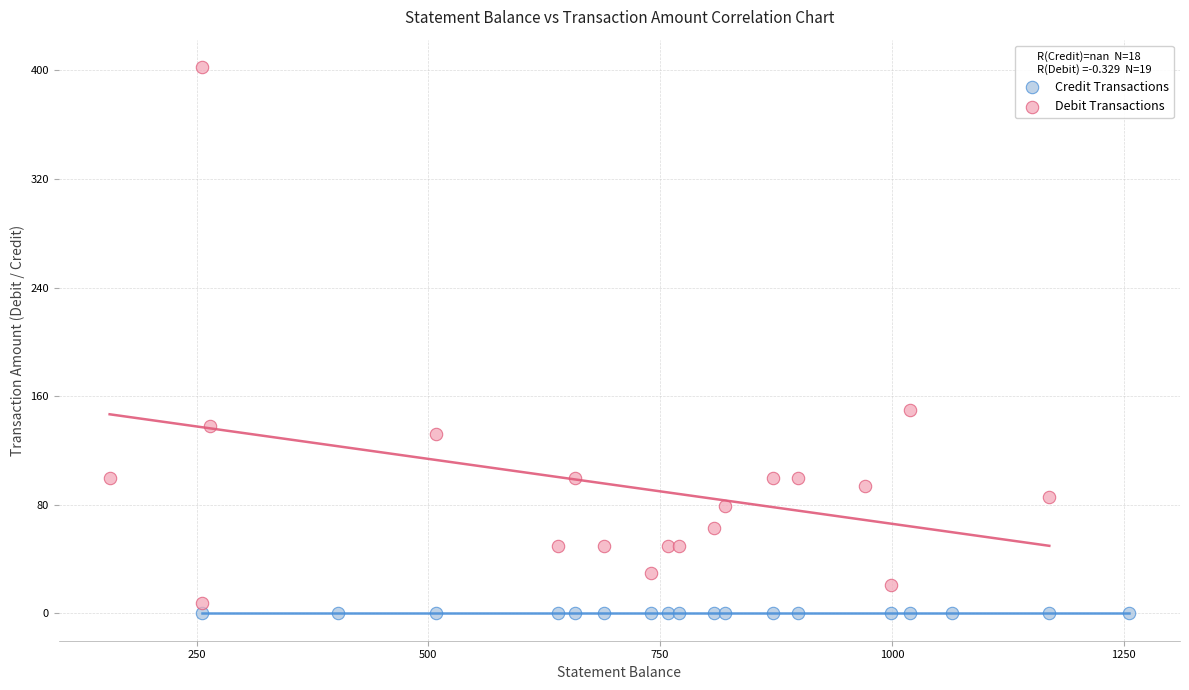

Which series reaches the maximum Y coordinate?

Debit Transactions